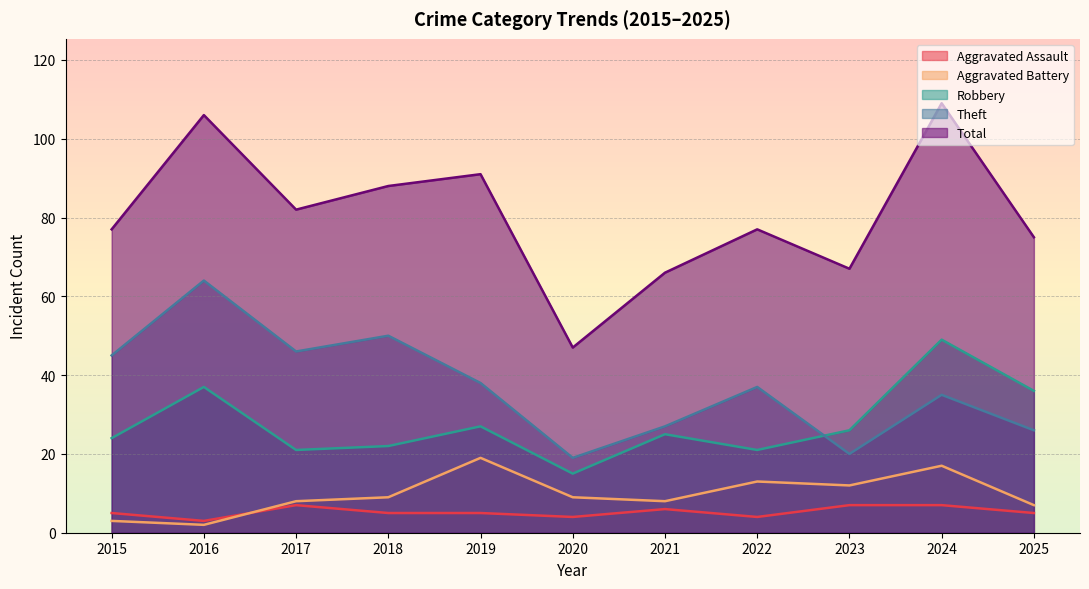

True or false: Aggravated Assault has more than 2 interior local peaks.

False